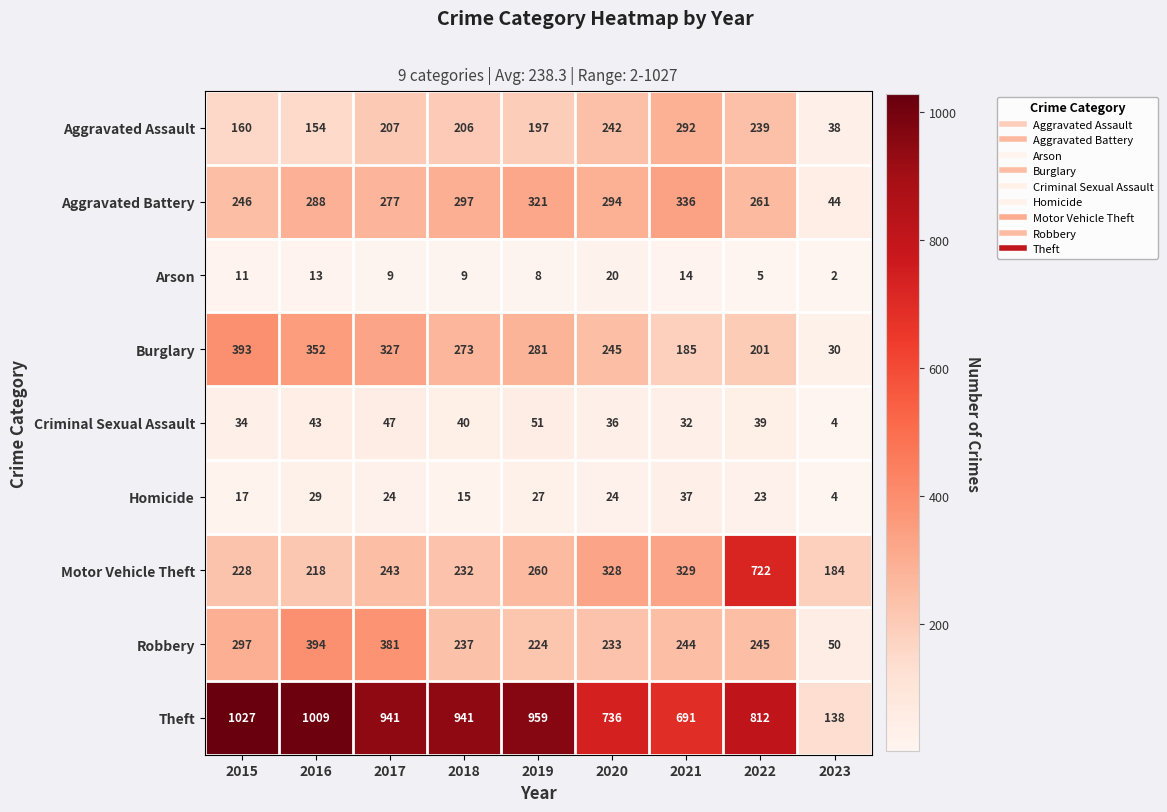

Which series has the widest spread of values?

Theft